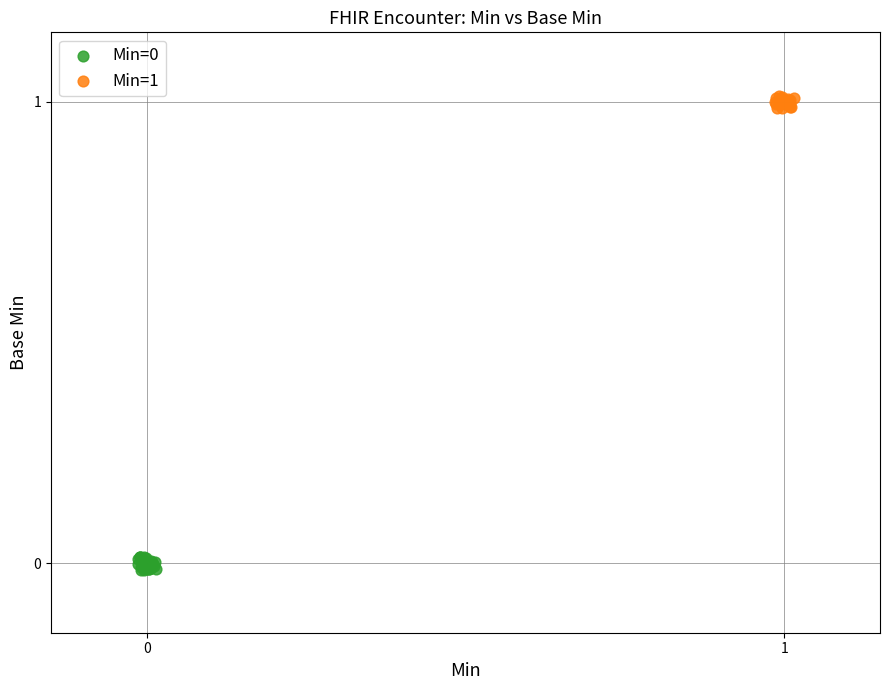

Which series reaches the maximum Y coordinate?

Min=1